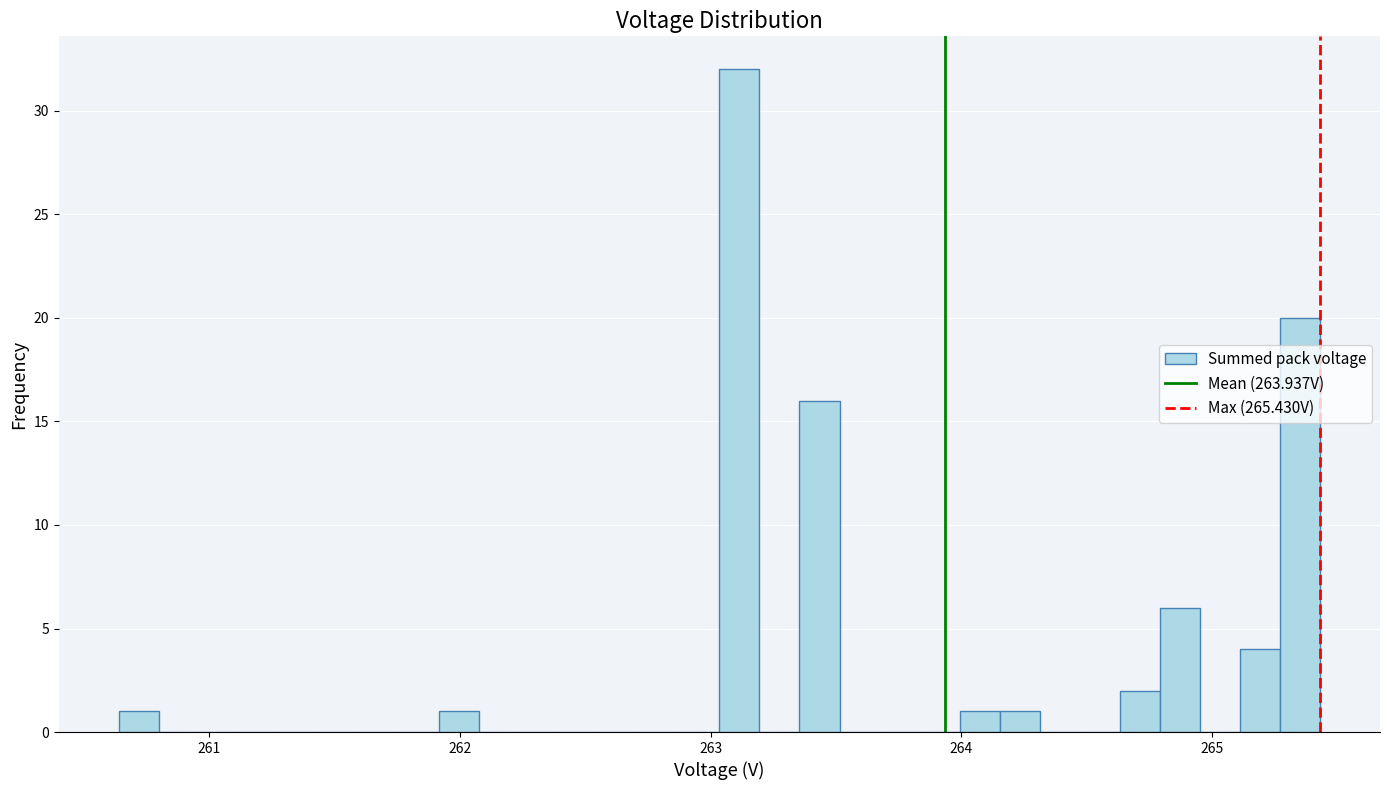

Read against the x-axis, roughly where is the centre of the tallest bar?

263.1